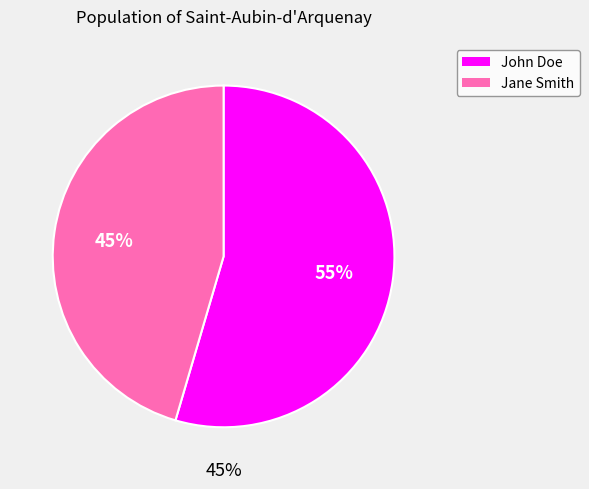

Count the number of slices in the pie.

2